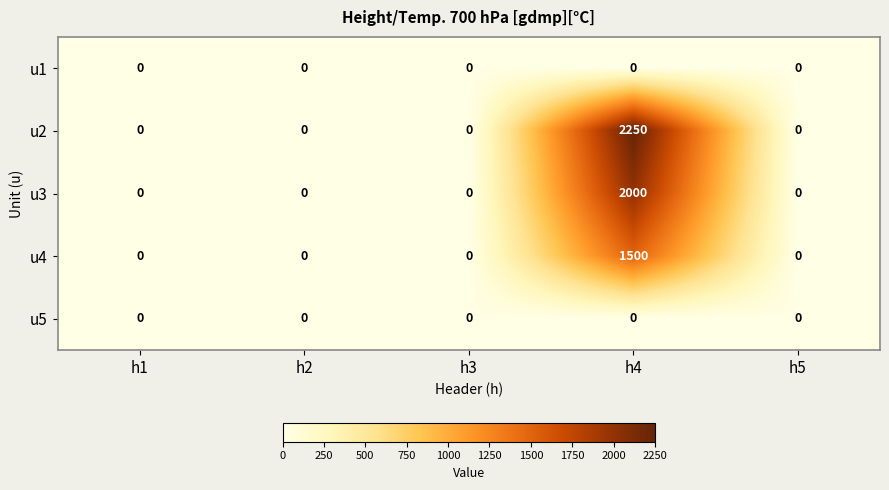

Which series has the widest spread of values?

u2